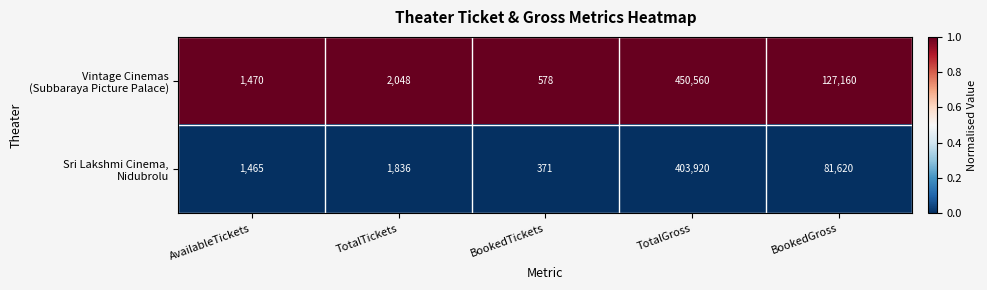

What is the spread (max minus min) of values at BookedTickets?

207